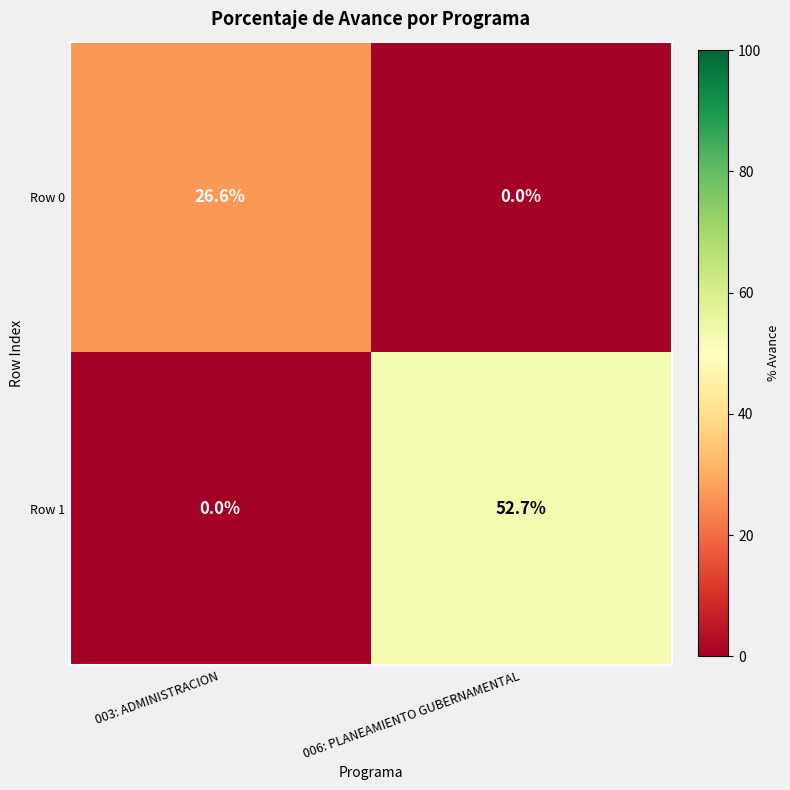

Rank the series at 003: ADMINISTRACION from lowest to highest value.

Row 1, Row 0